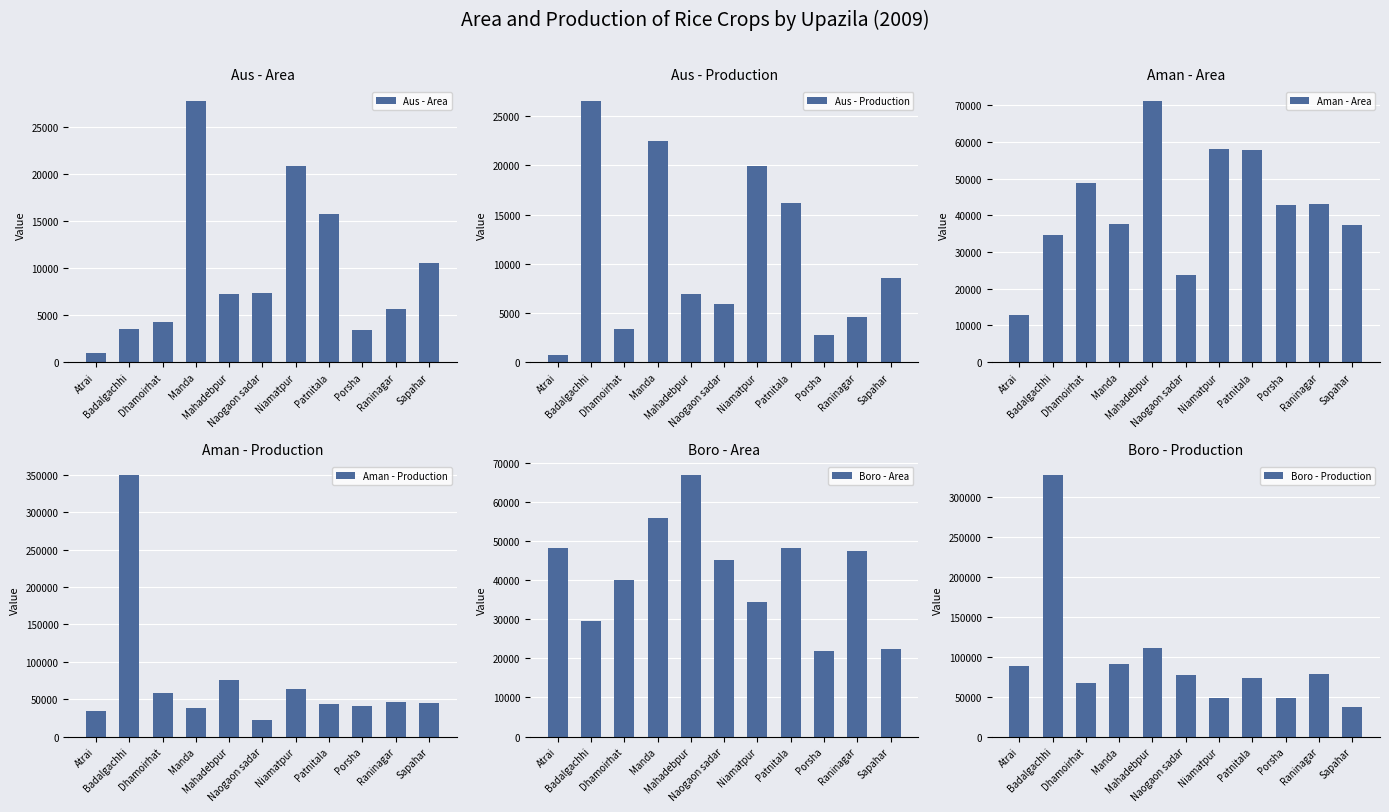

The value of Aus - Production at Niamatpur is 10251. True or false?

False